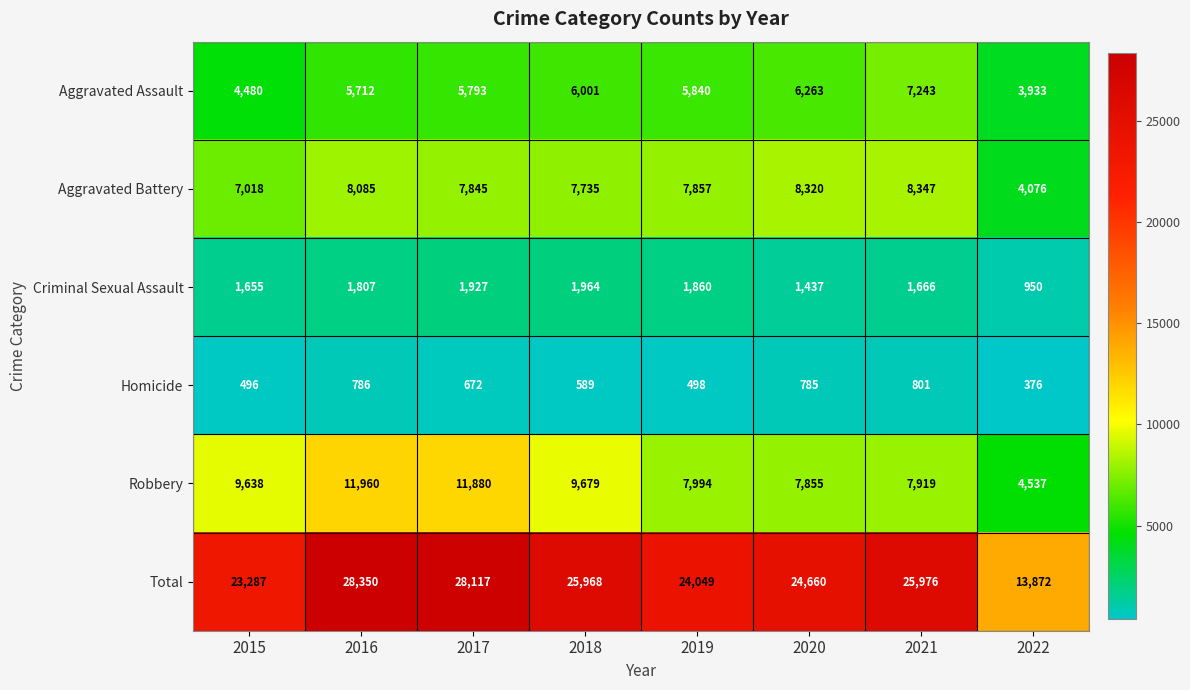

Which series has the largest total across all categories?

Total